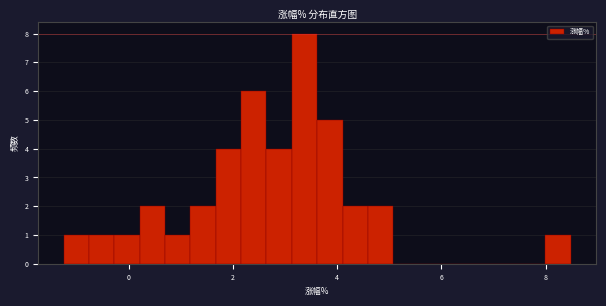

Read against the x-axis, roughly where is the centre of the tallest bar?

3.4